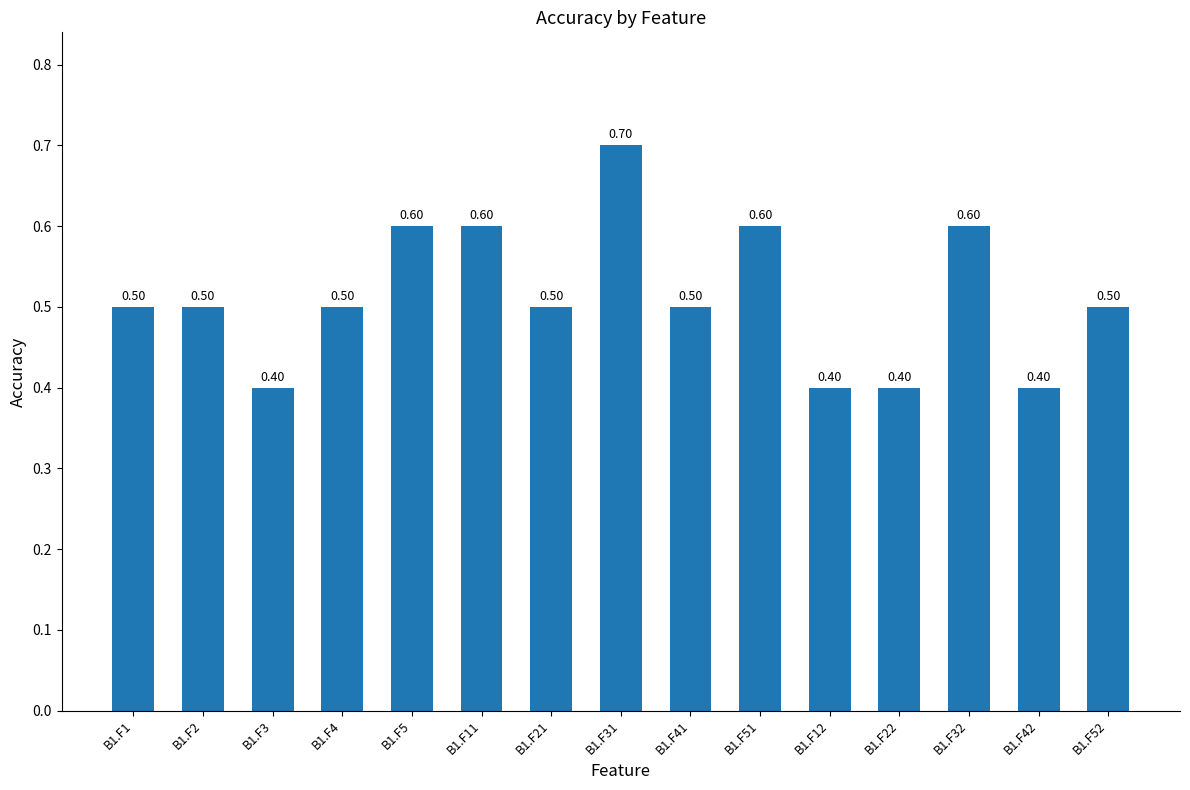

How many distinct data groups are displayed?

1